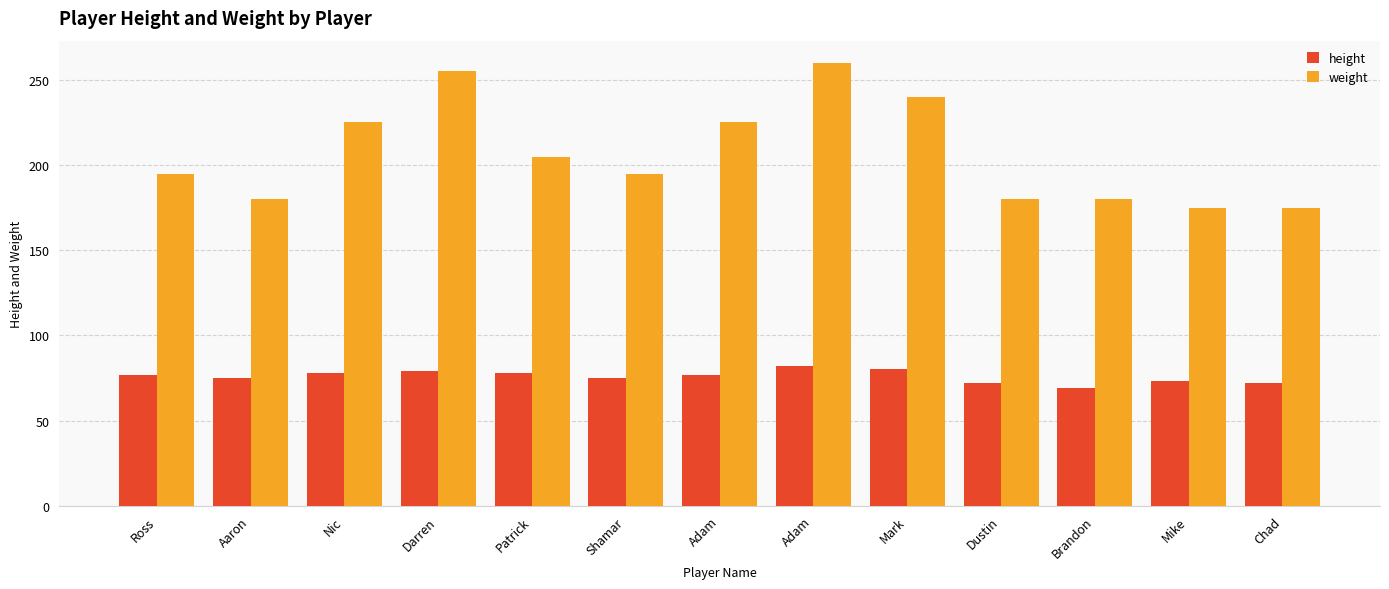

What are all the series names shown in the legend?

height, weight